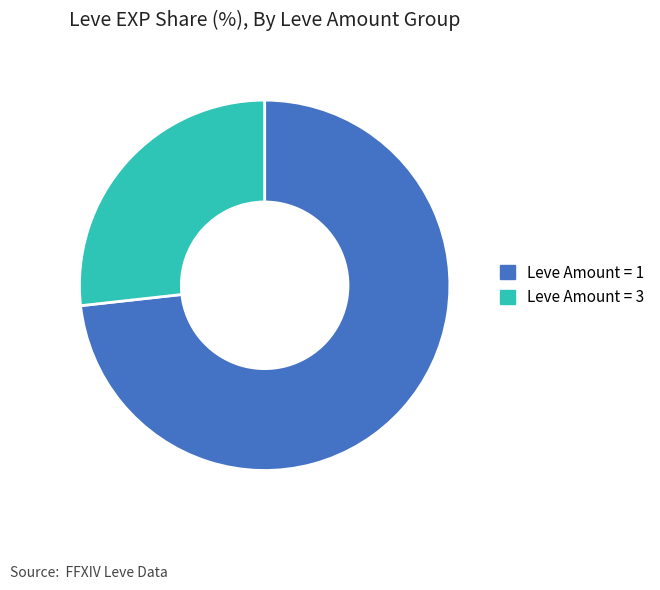

Is the sum of Leve Amount = 3 and Leve Amount = 1 greater than half?

Yes